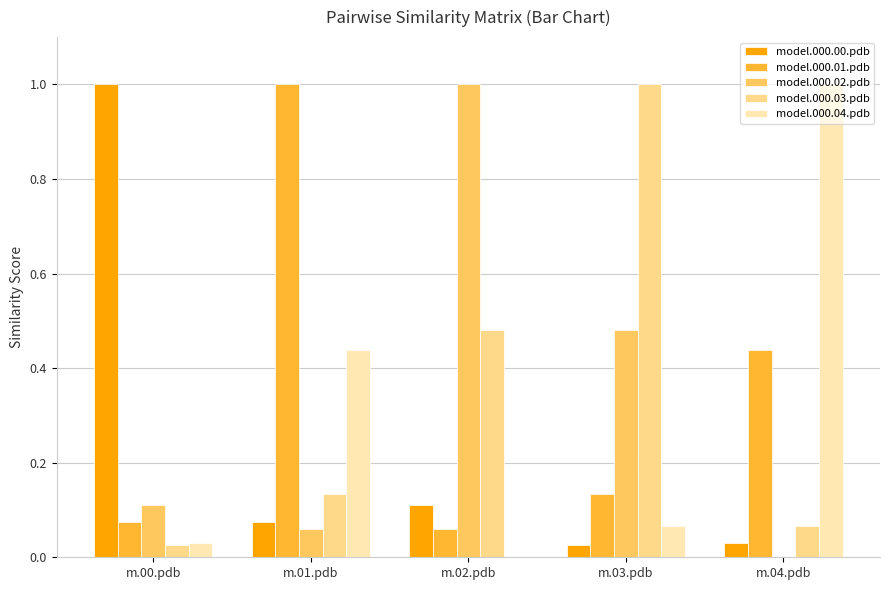

Is the value of model.000.04.pdb at m.03.pdb greater than the value of model.000.01.pdb at m.04.pdb?

No